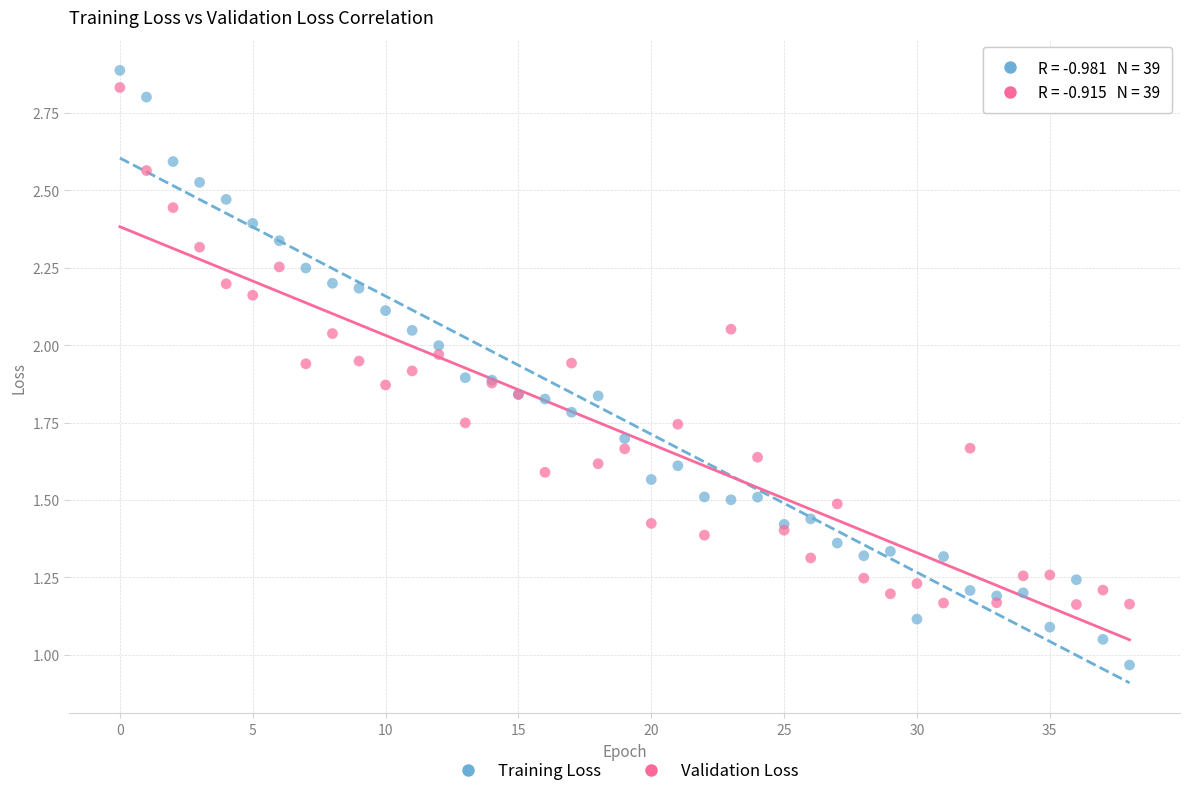

Which series has the widest spread of Y values?

Training Loss